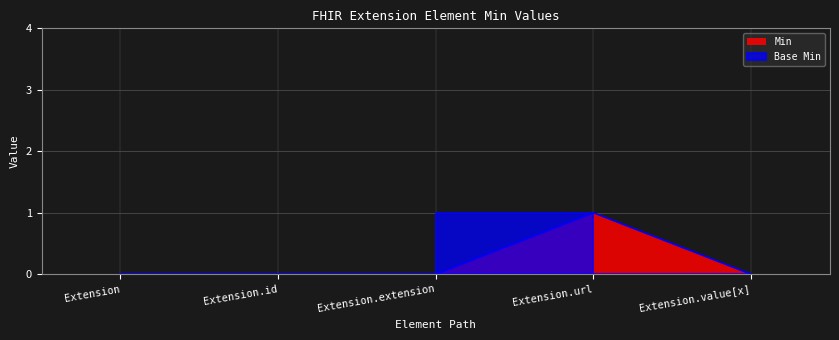

Is it true that Min equals 0 at Extension?

True